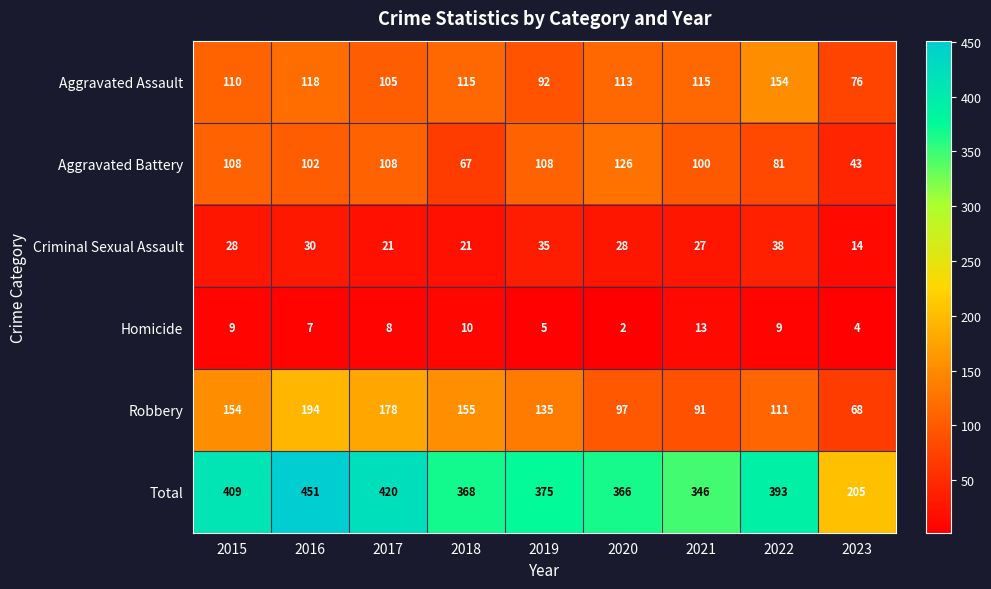

The Aggravated Battery series shows 48 at 2021. True or false?

False